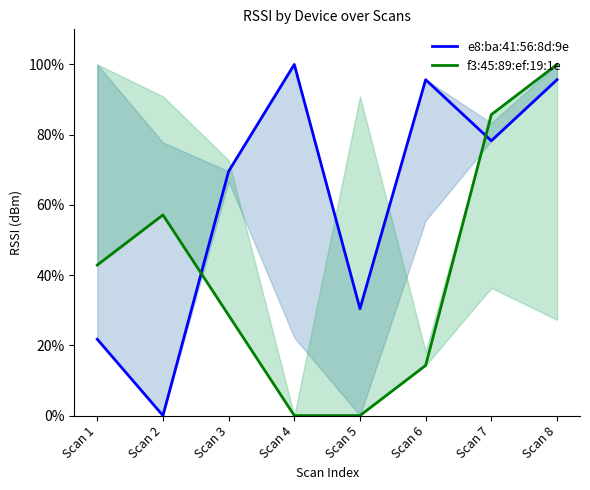

Which label corresponds to the largest value in the chart?

Scan 4